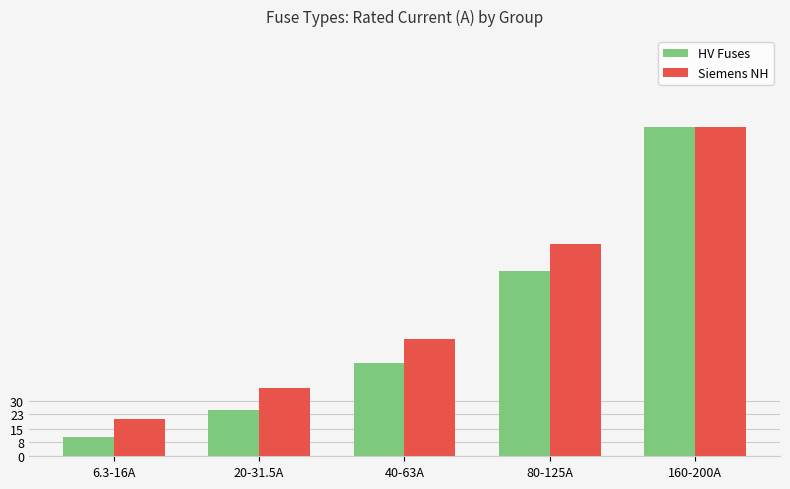

What is the label of the 5th bar from the right?

6.3-16A